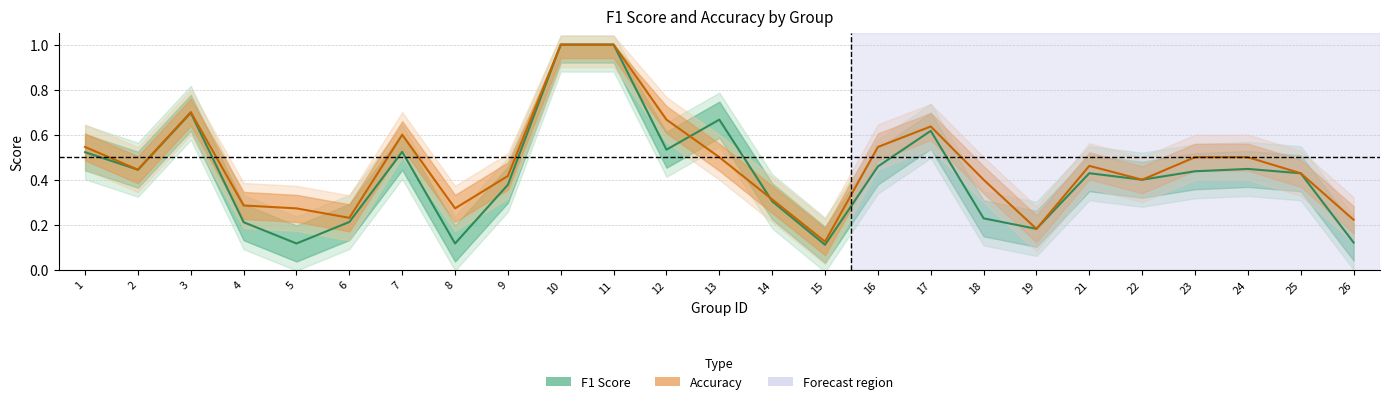

At how many categories does at least one series exceed 0?

25